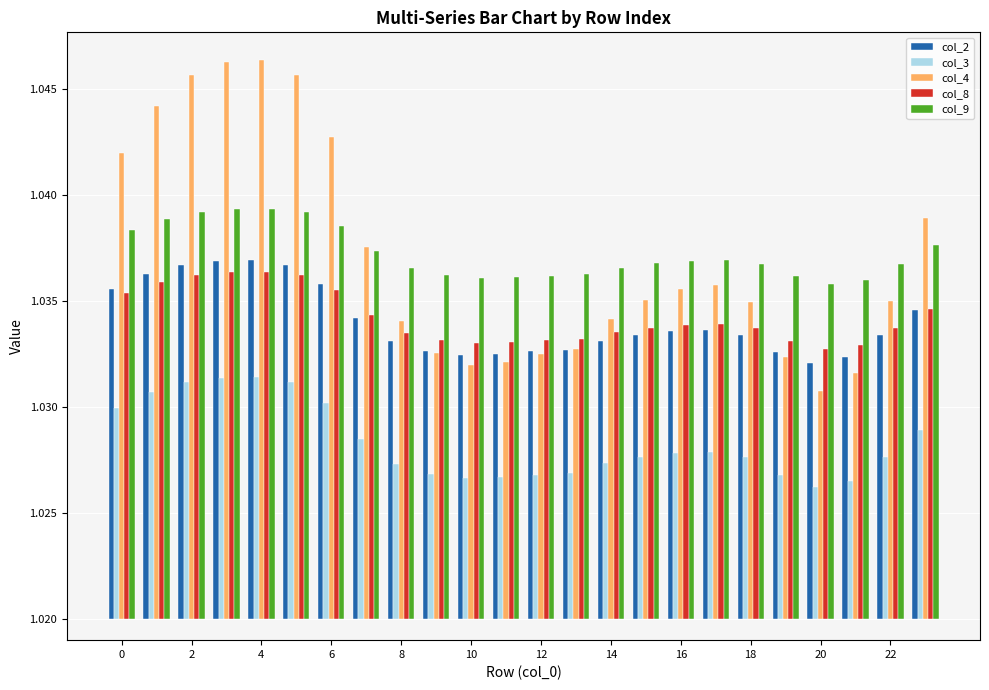

Which series has the largest total across all categories?

col_9